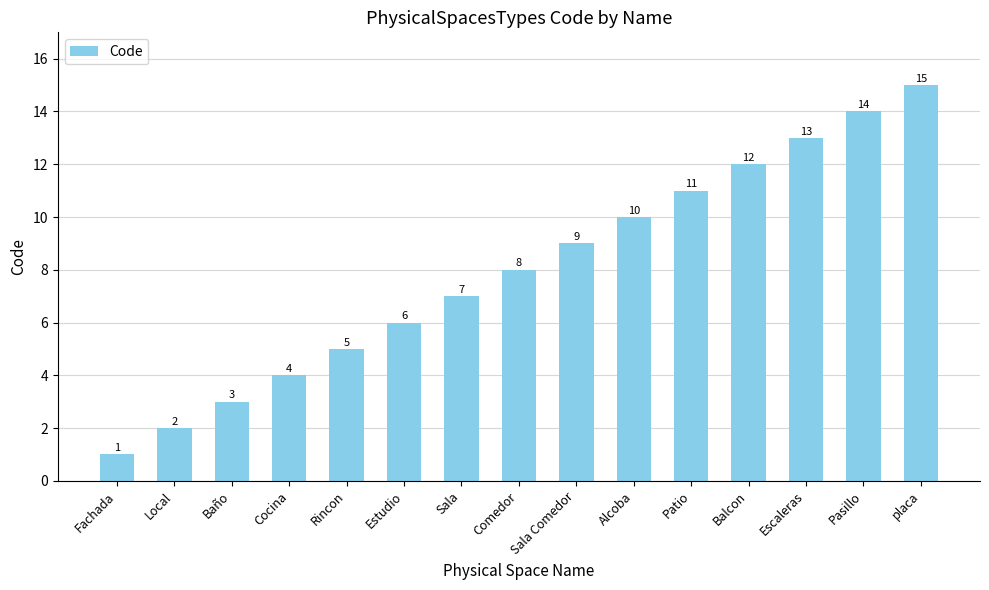

Rank the categories by value from lowest to highest.

Fachada, Local, Baño, Cocina, Rincon, Estudio, Sala, Comedor, Sala Comedor, Alcoba, Patio, Balcon, Escaleras, Pasillo, placa